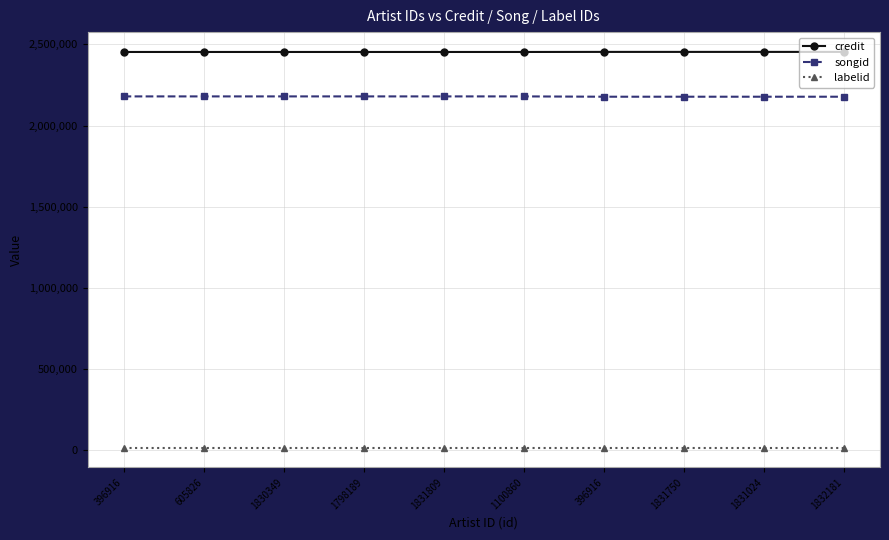

Is it true that credit equals 2453749 at 1831809?

True